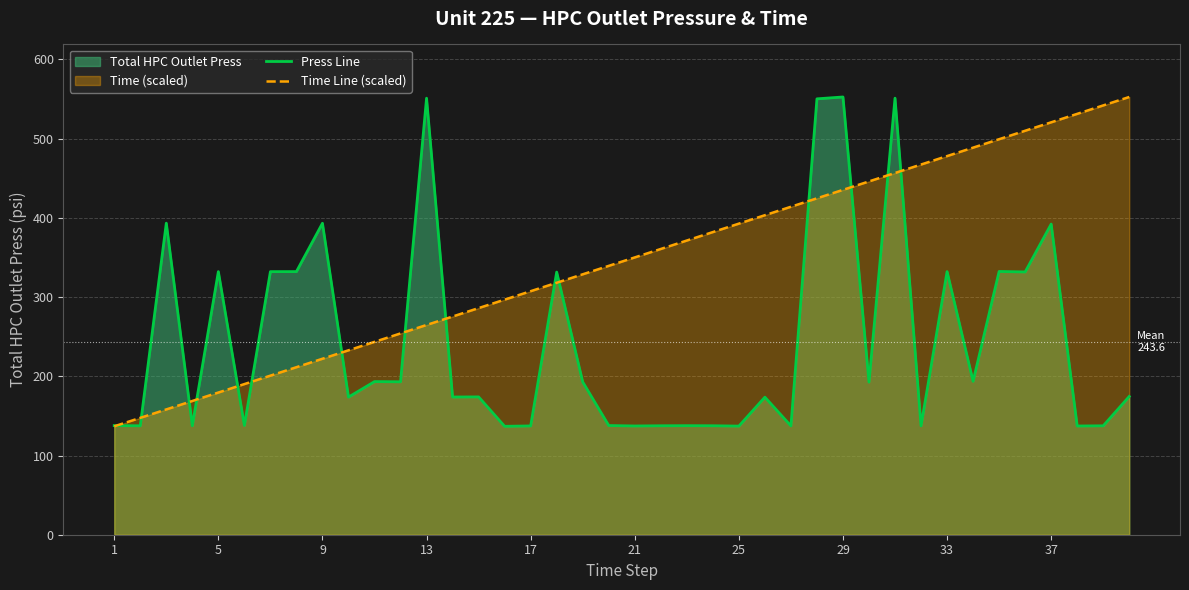

Which series has the largest range (max minus min)?

Press Line